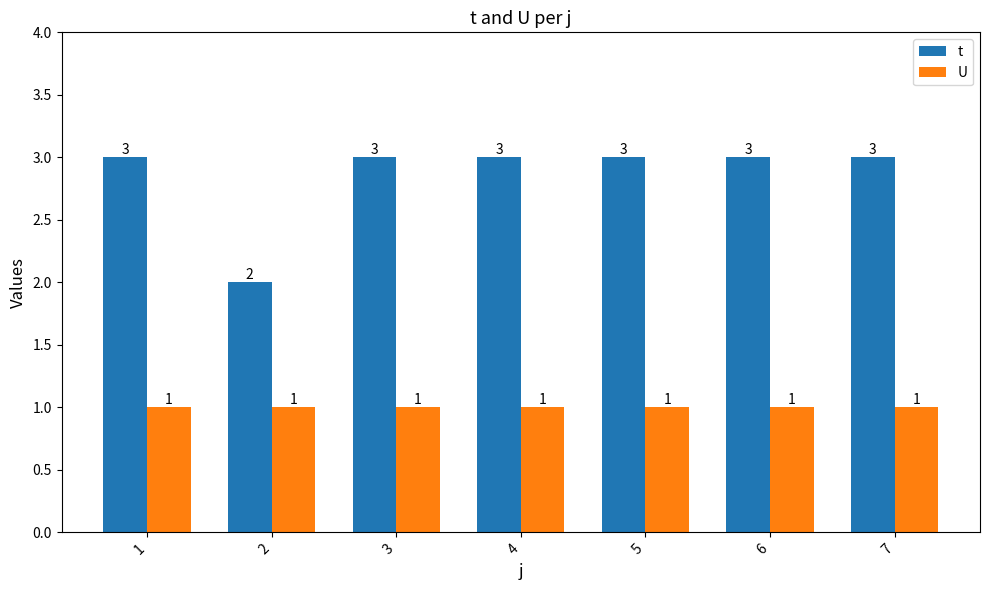

What is the value of the t bar at the 7th from the left?

3